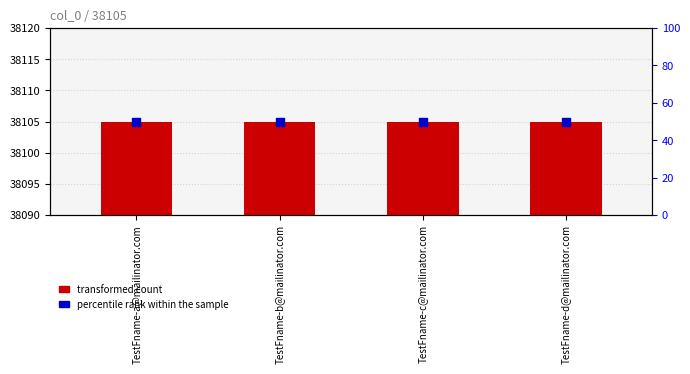

Which series reaches the minimum Y coordinate?

percentile rank within the sample